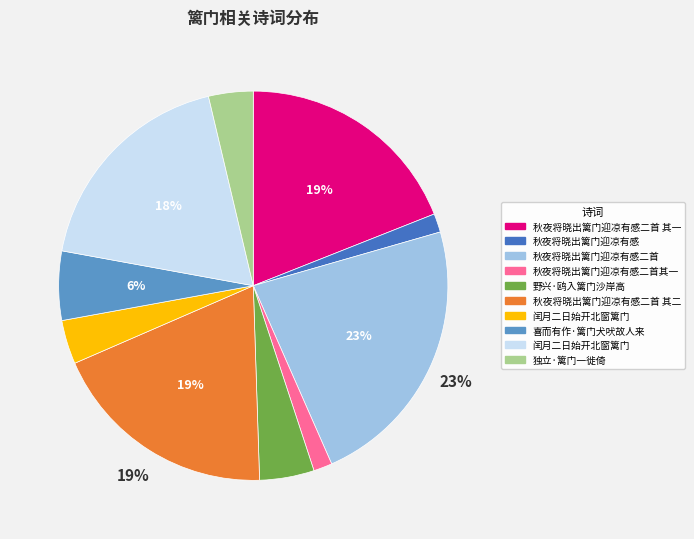

Is there a majority slice in this chart?

No